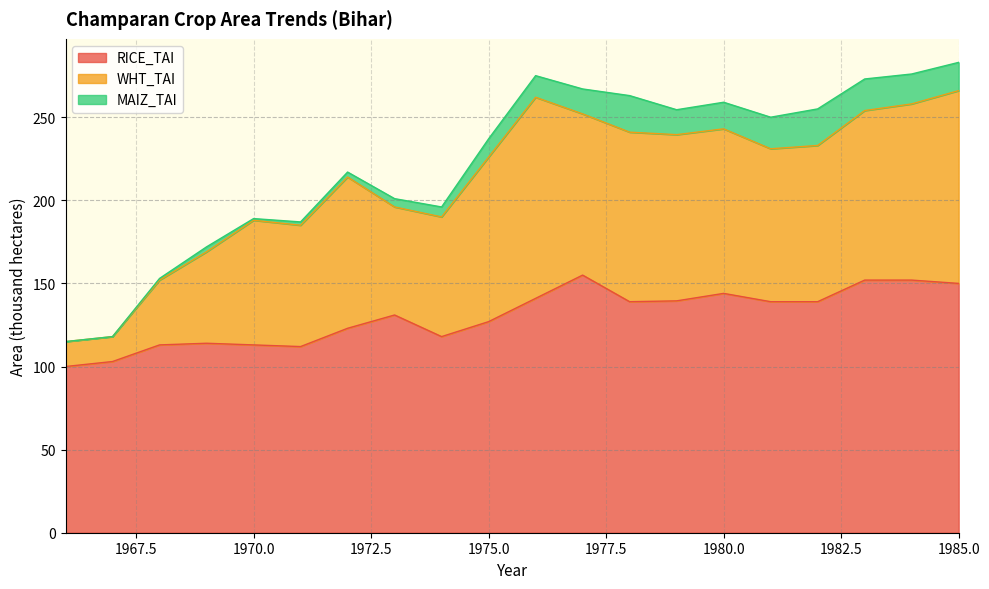

What value does the RICE_TAI series have at 1971?

112.0